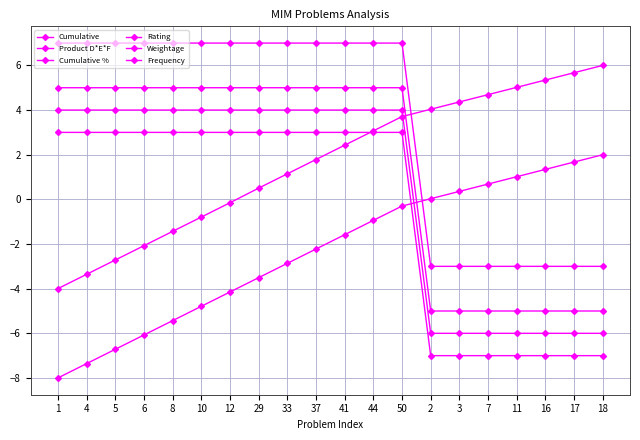

Does the chart have visible grid lines?

Yes